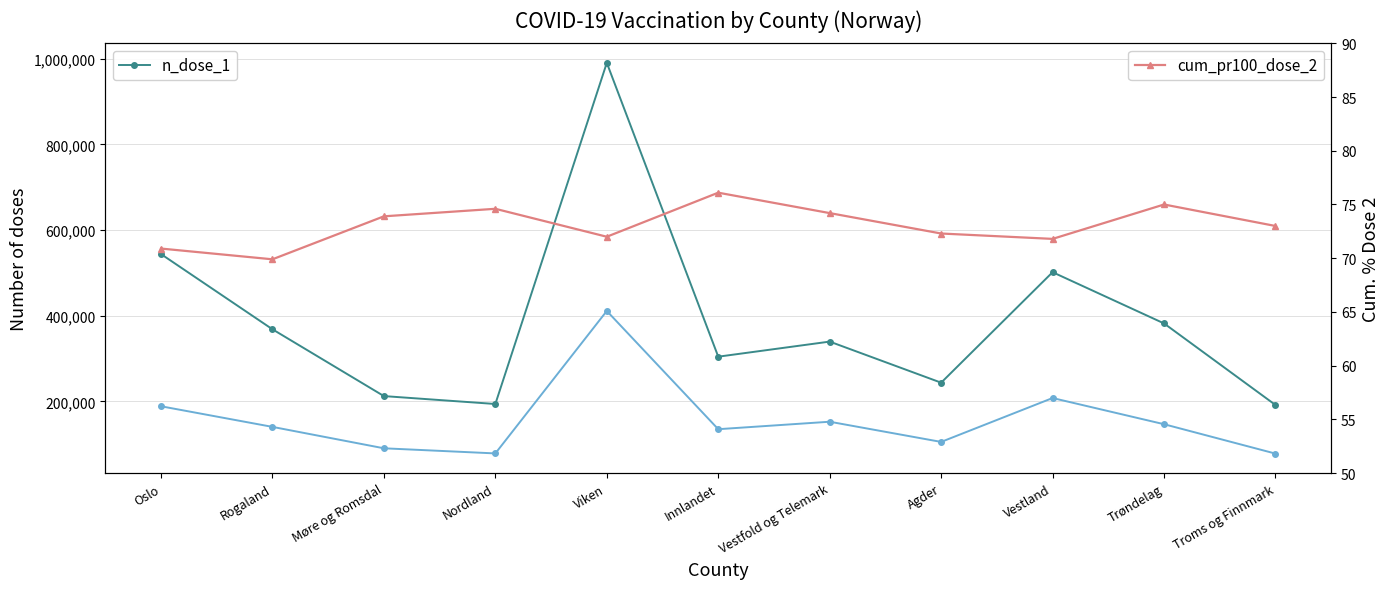

What is the spread (max minus min) of values at Innlandet?

304265.9